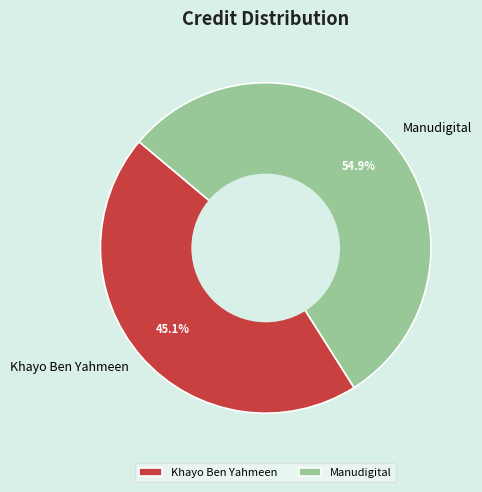

To the nearest percent, what portion does Manudigital represent?

55%